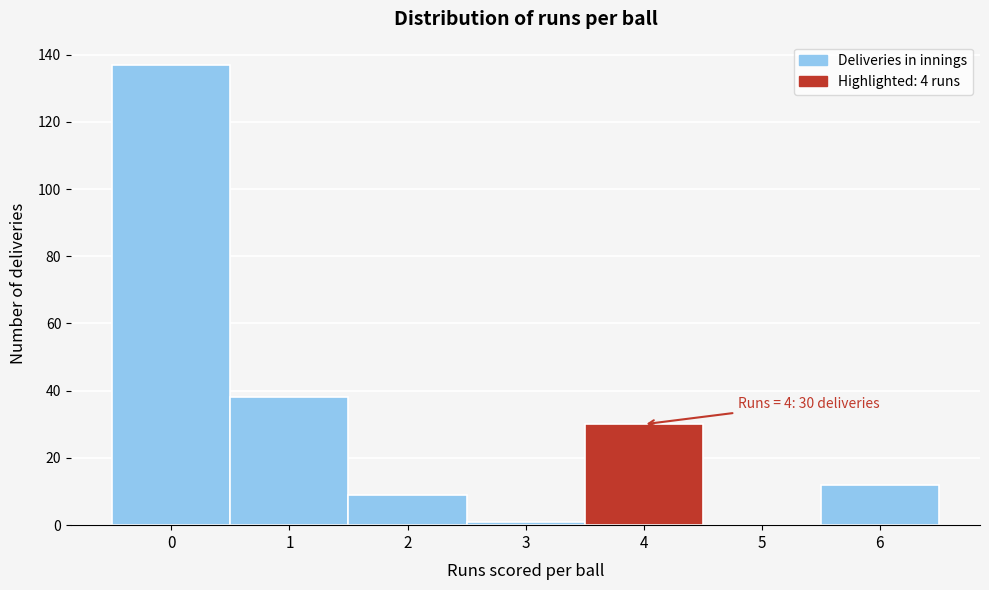

Reading left to right, extract all data points from this chart.

0=137	1=38	2=9	3=1	4=30	5=0	6=12